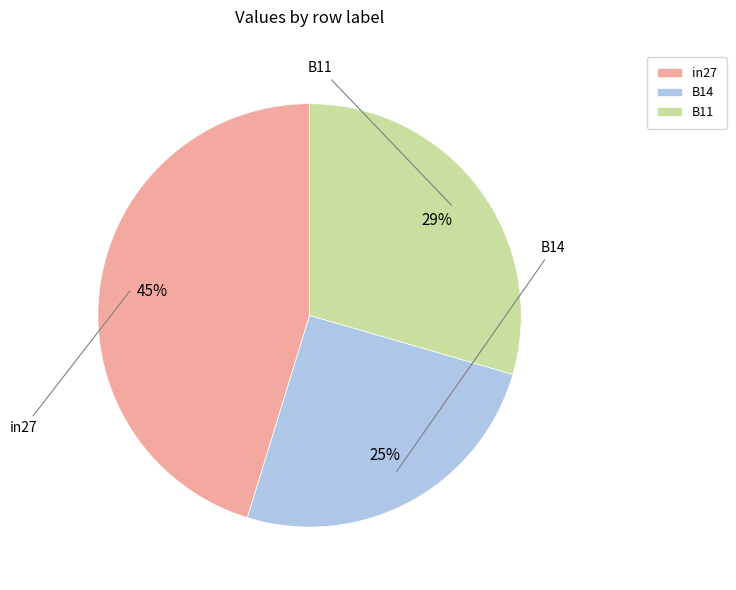

Is it true that in27 is 45% of the pie?

True